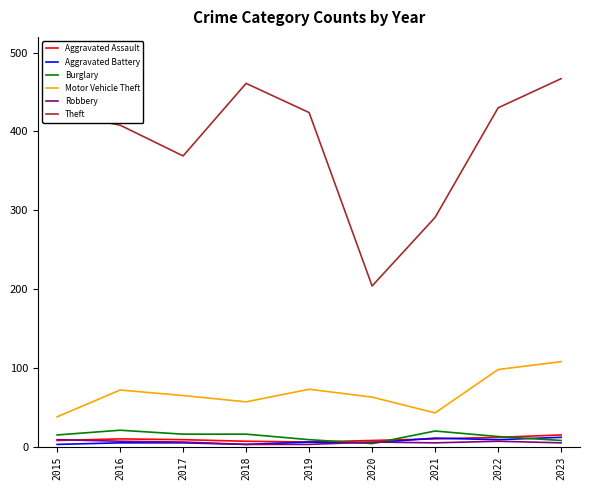

True or false: Theft and Aggravated Battery intersect in this chart.

False